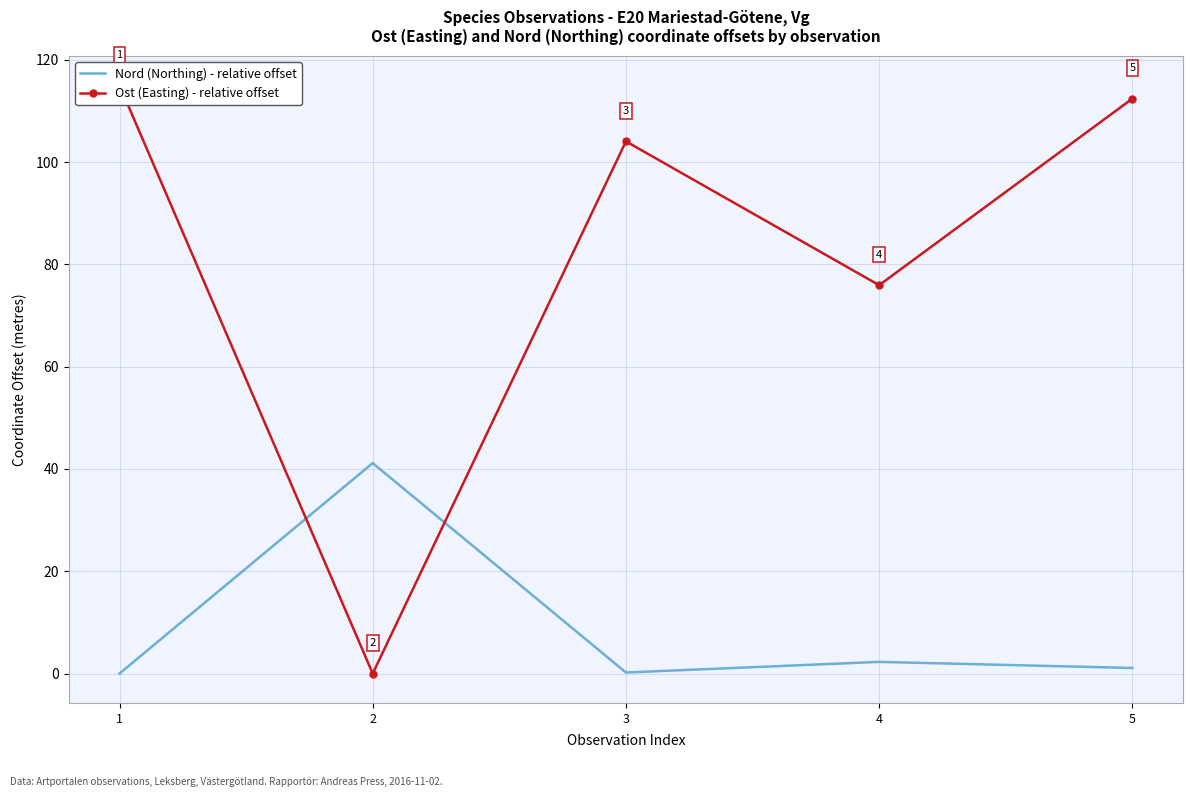

How many intersections are there between Nord (Northing) - relative offset and Ost (Easting) - relative offset?

2